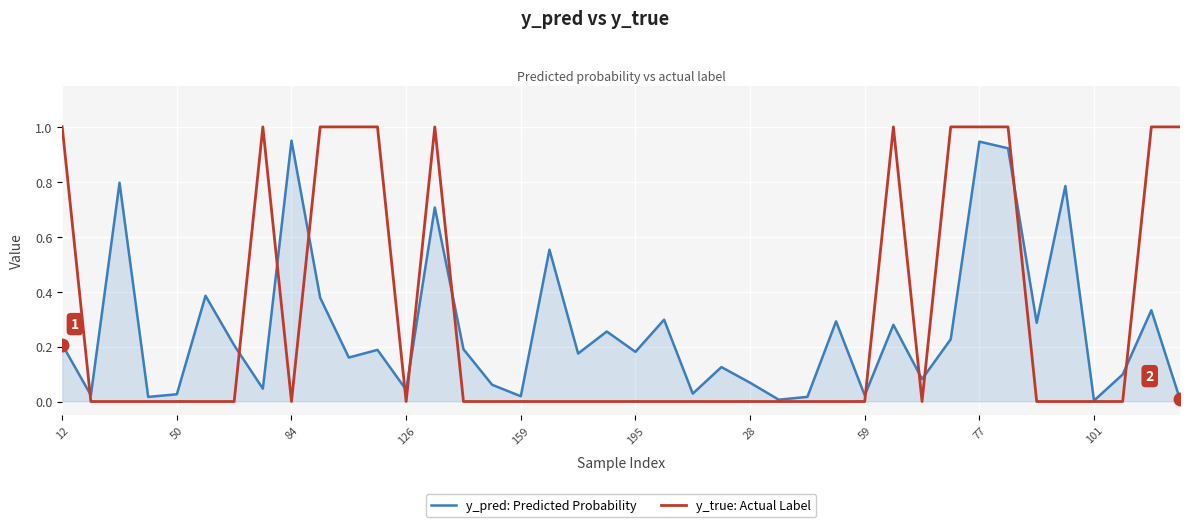

Which series has the widest spread of values?

y_true: Actual Label